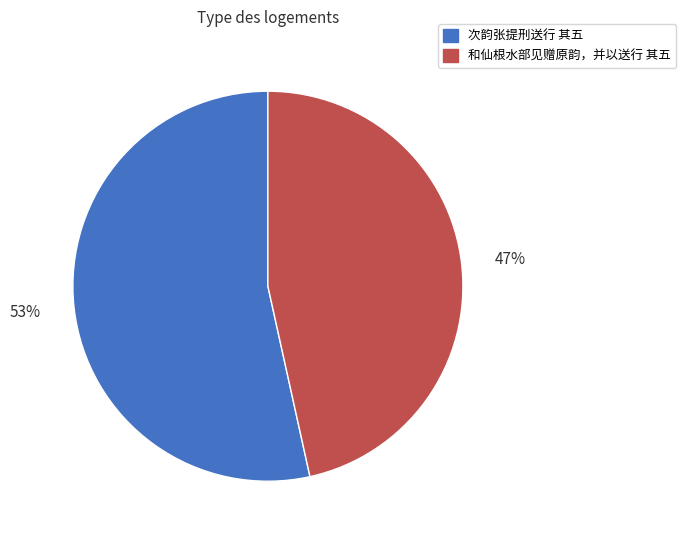

Rank the categories by value from lowest to highest.

和仙根水部见赠原韵，并以送行 其五, 次韵张提刑送行 其五